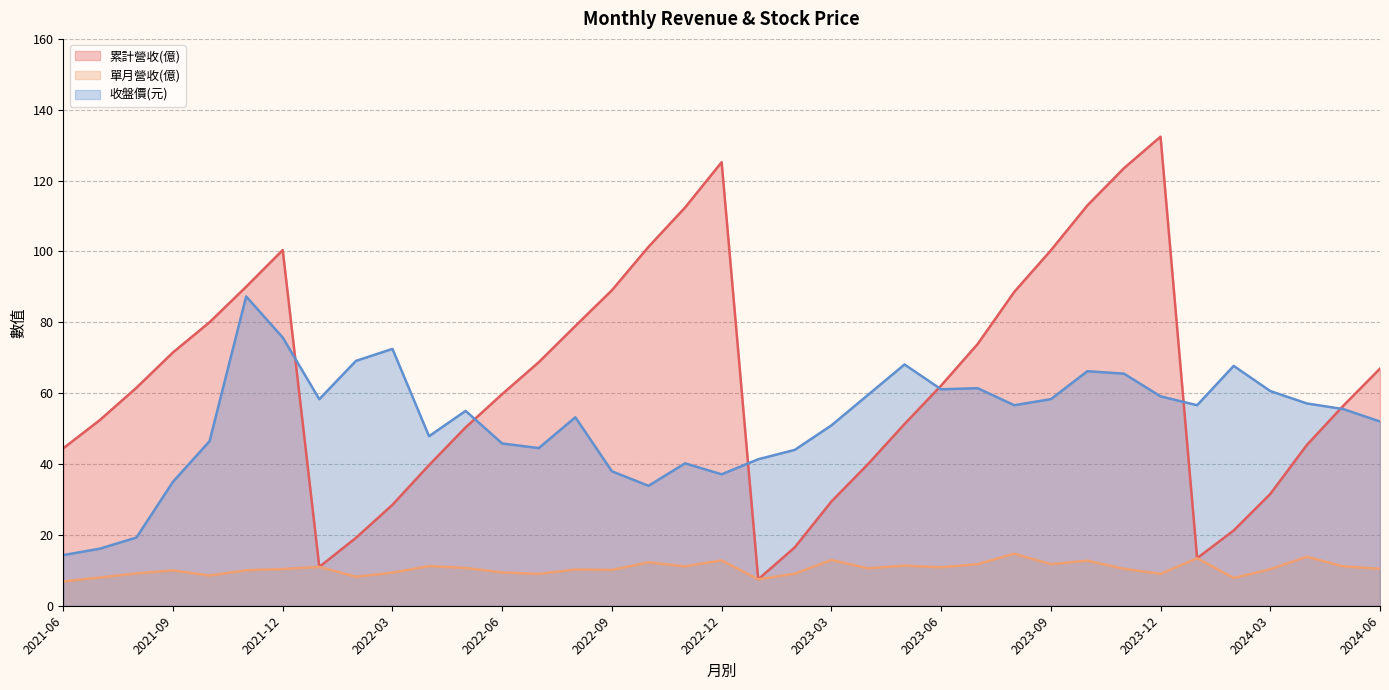

Where is 收盤價(元) nearest to the value 50?

2023-03